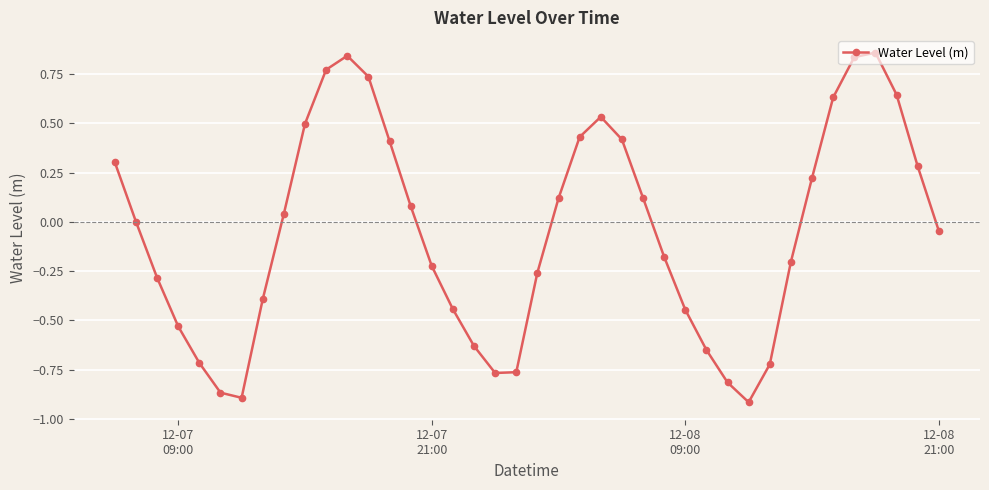

How many interior local valleys (lower than both neighbors) does the data have?

3